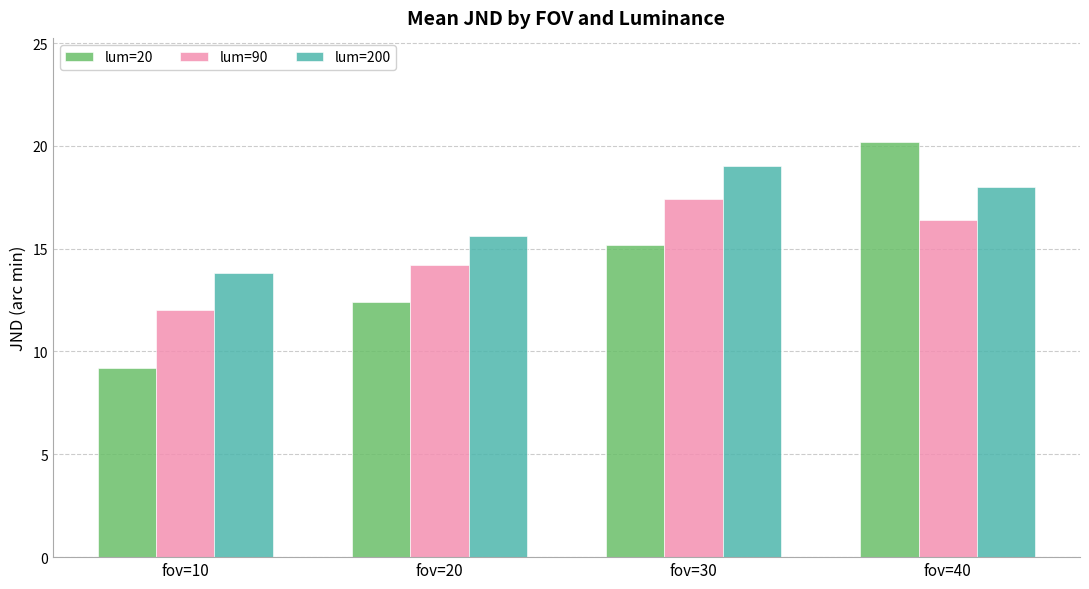

The value of lum=200 at fov=20 is 9.2. True or false?

False